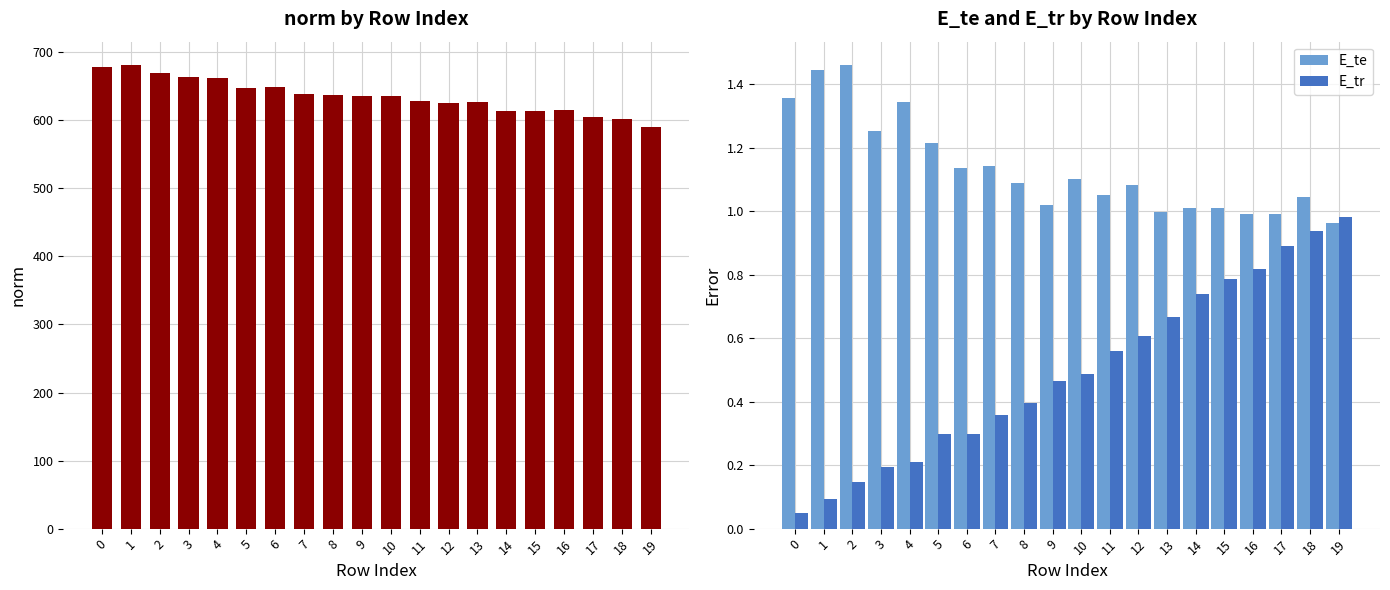

Reading right to left, what are all the values shown in this chart?

norm: 19=590.6	18=601.5	17=604.7	16=614.6	15=613.1	14=614.2	13=626.6	12=626.2	11=628.4	10=636.5	9=636.3	8=637.7	7=638.6	6=648.6	5=647.7	4=661.6	3=664.4	2=669.9	1=681.5	0=679.1
E_te: 19=1.0	18=1.0	17=1.0	16=1.0	15=1.0	14=1.0	13=1.0	12=1.1	11=1.1	10=1.1	9=1.0	8=1.1	7=1.1	6=1.1	5=1.2	4=1.3	3=1.3	2=1.5	1=1.4	0=1.4
E_tr: 19=1.0	18=0.9	17=0.9	16=0.8	15=0.8	14=0.7	13=0.7	12=0.6	11=0.6	10=0.5	9=0.5	8=0.4	7=0.4	6=0.3	5=0.3	4=0.2	3=0.2	2=0.1	1=0.1	0=0.0